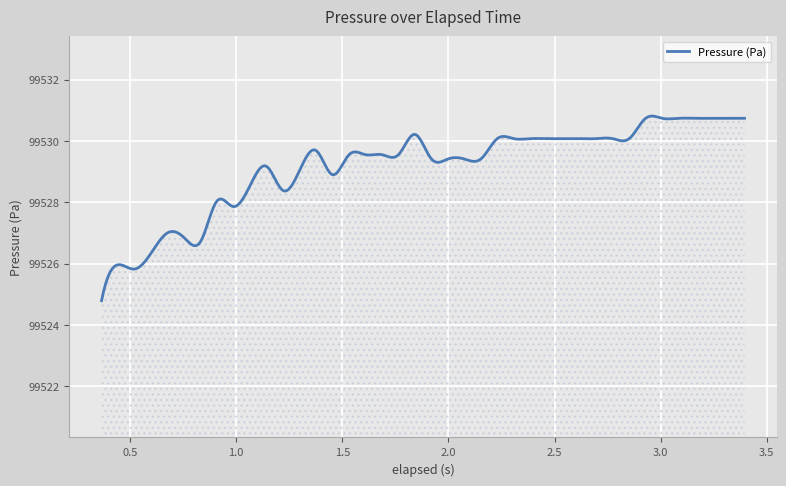

What is the smallest value displayed?

99524.8